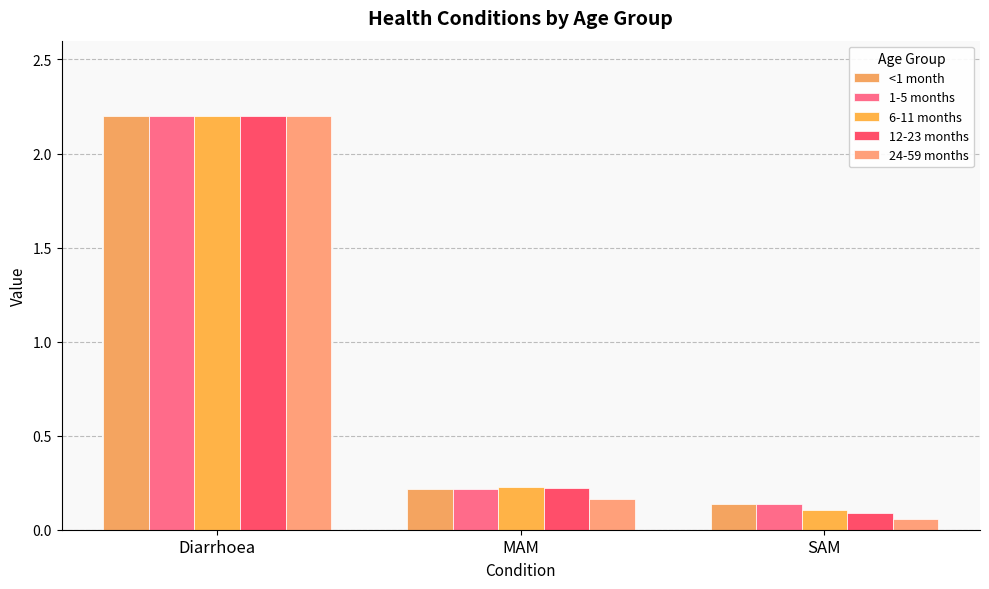

The 1-5 months series shows 0.2 at SAM. True or false?

False